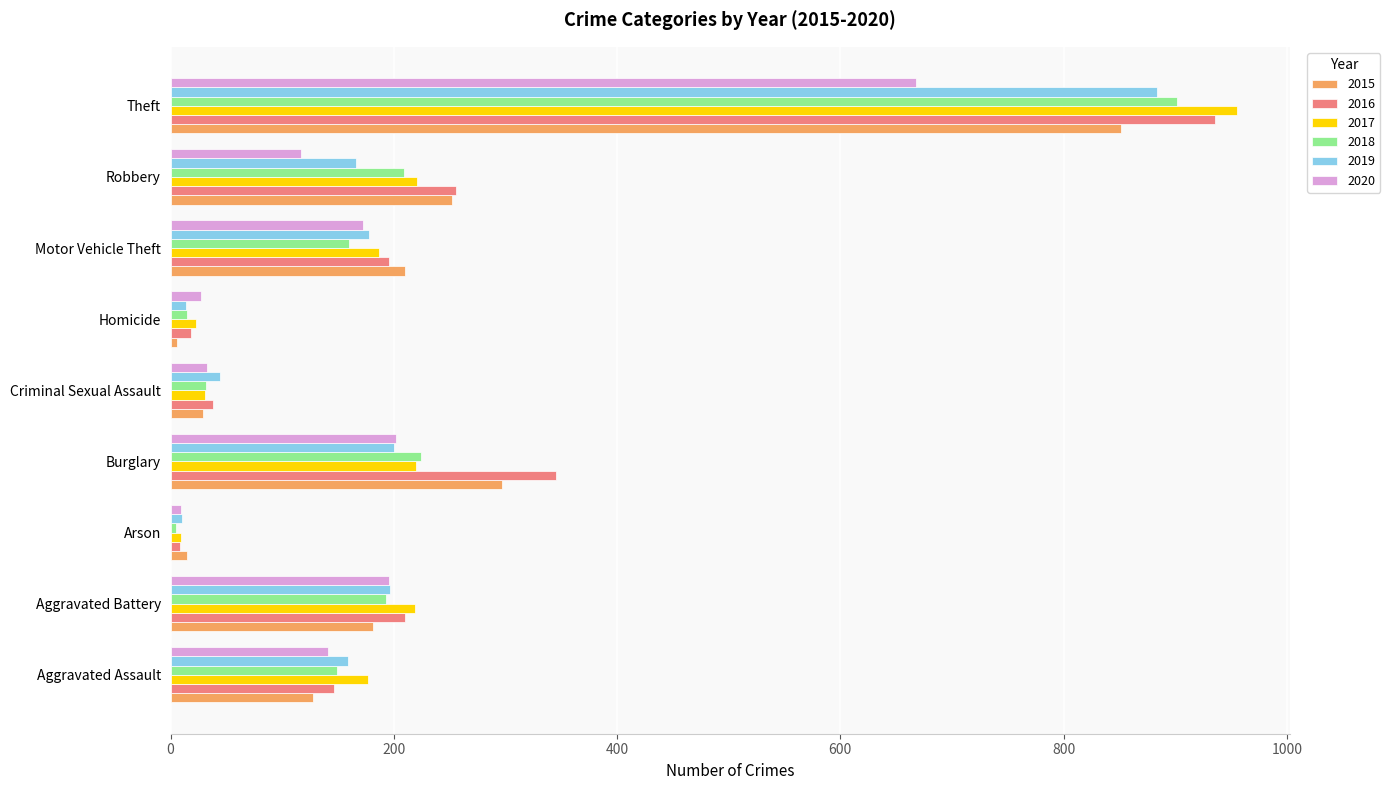

The 2019 series shows 226 at Robbery. True or false?

False